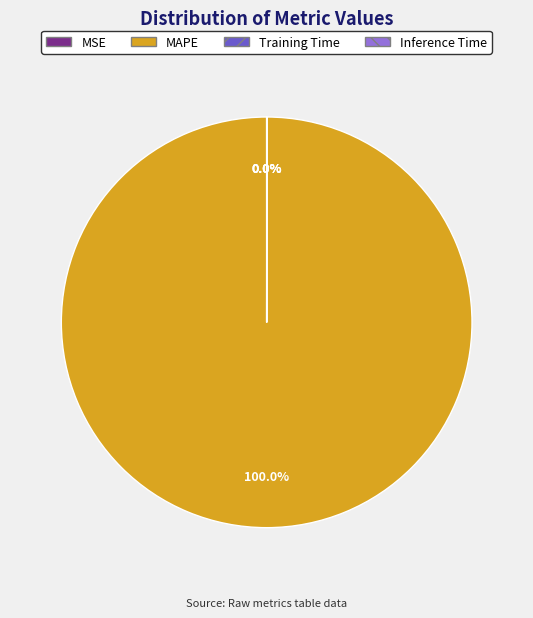

Is there any slice that represents more than half of the pie?

Yes